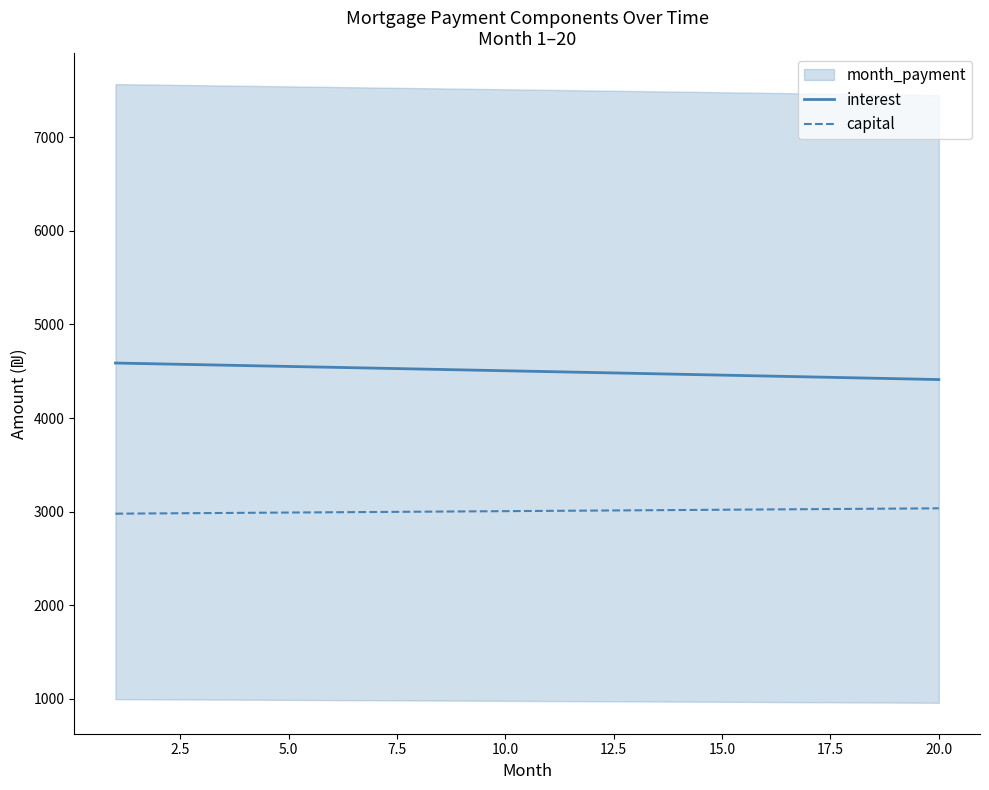

True or false: capital and interest intersect in this chart.

False